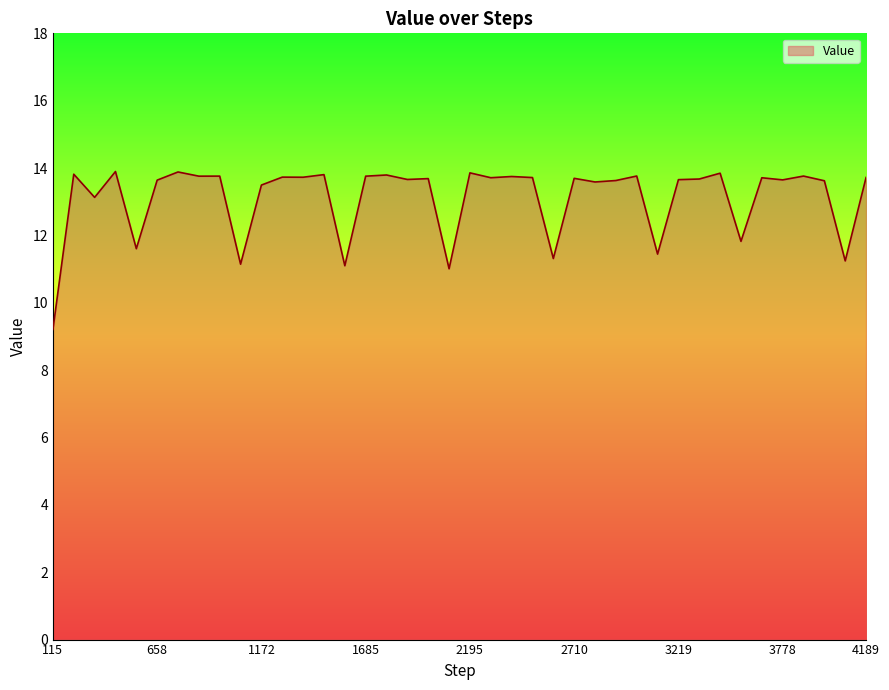

What is the sum of all values?

524.8